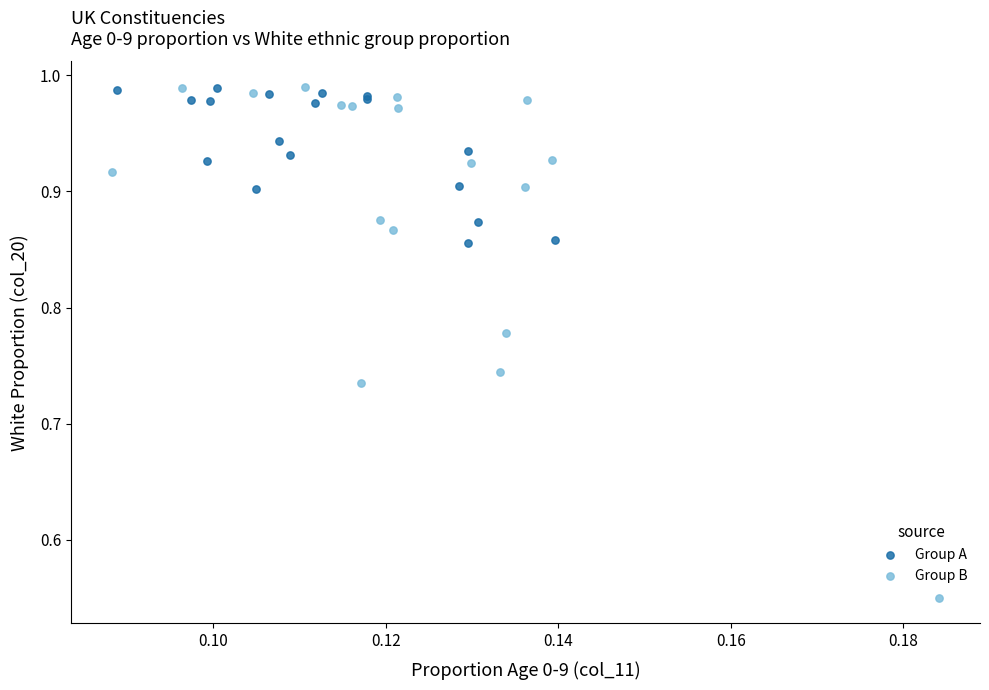

Which series contains the lowest Y value?

Group B